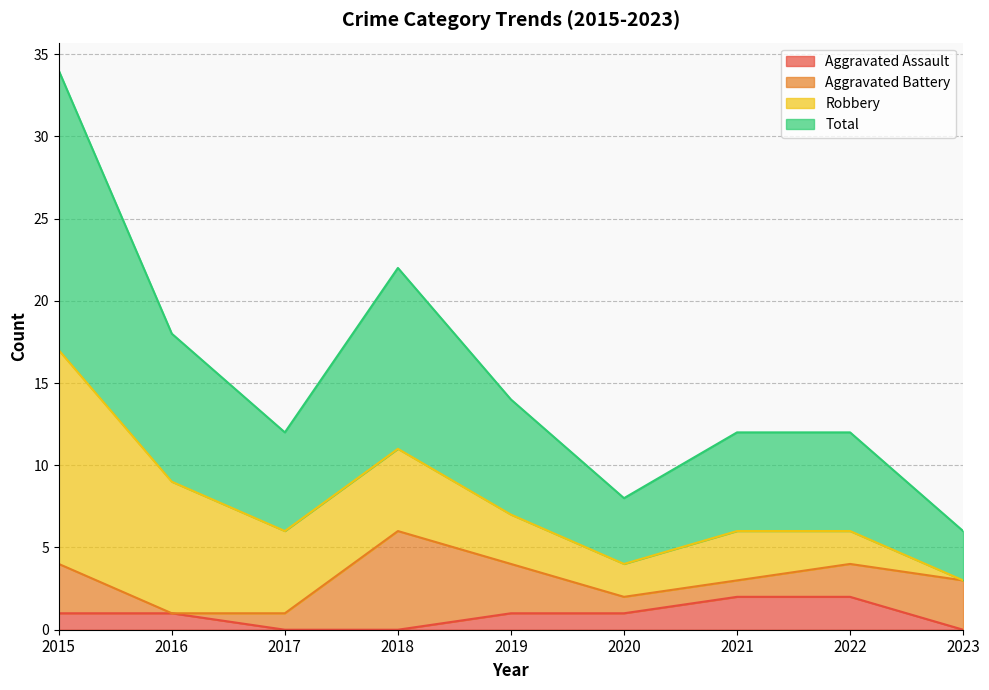

Which series has the largest range (max minus min)?

Total